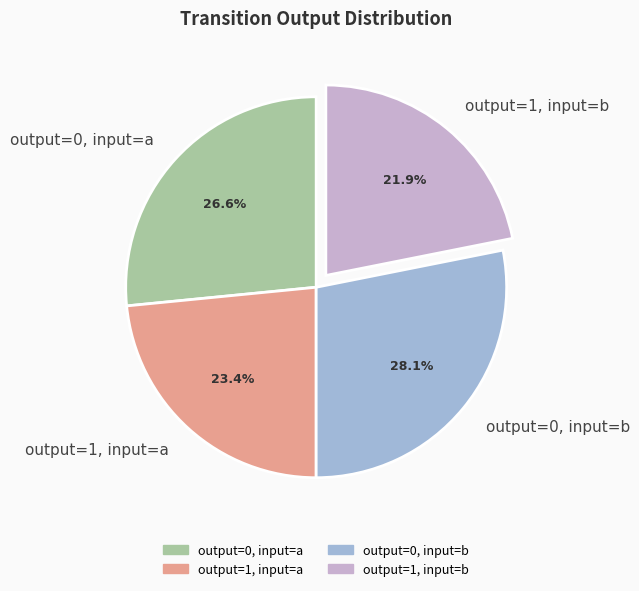

To the nearest percent, what portion does output=1, input=a represent?

23%